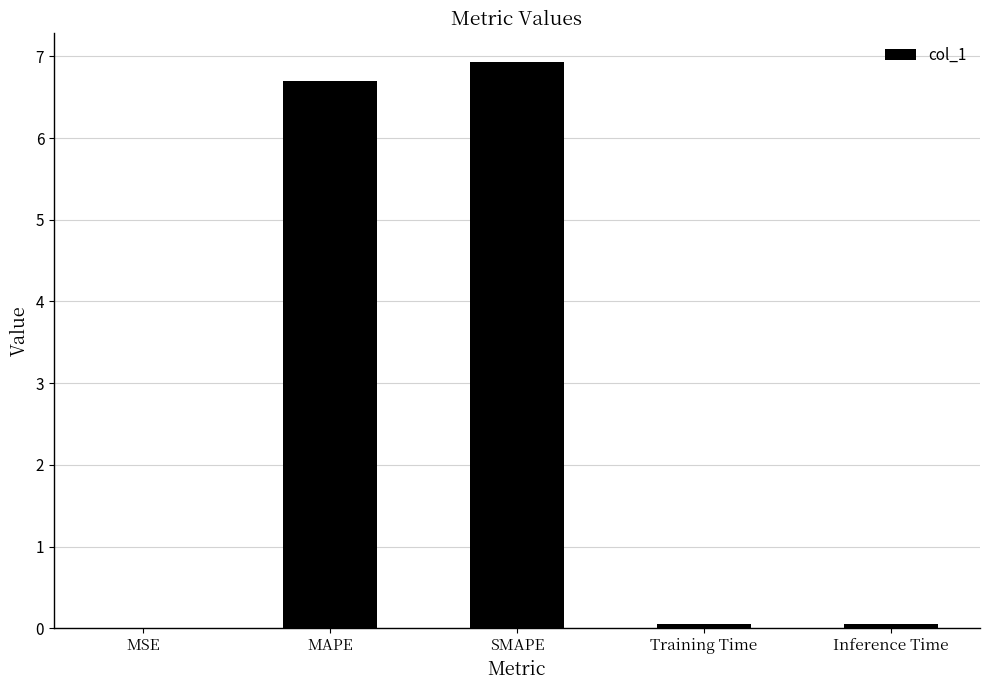

Which label corresponds to the largest value in the chart?

SMAPE